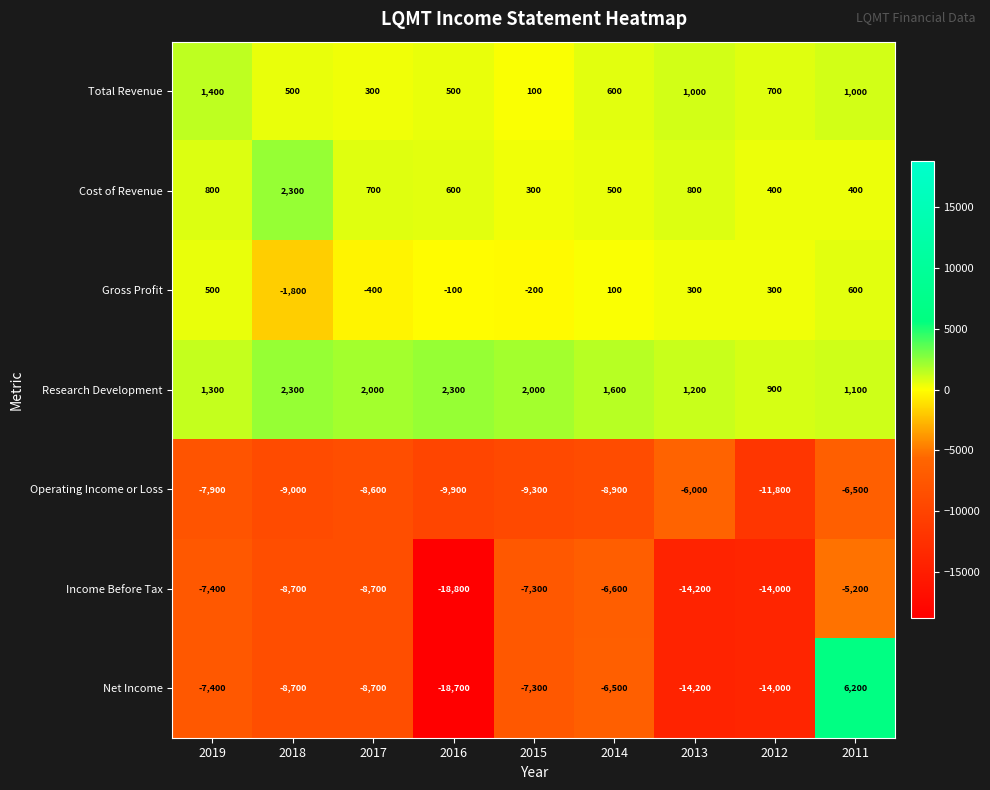

What is the total value across all series at 2018?

-23100